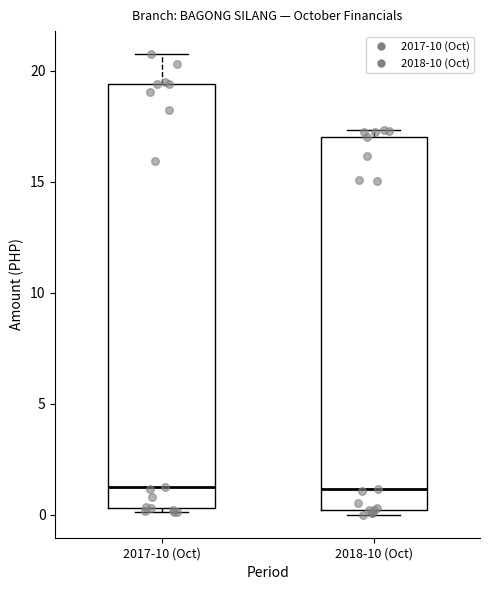

Comparing the boxes themselves (not the whiskers), which one is the tallest?

2017-10 (Oct)